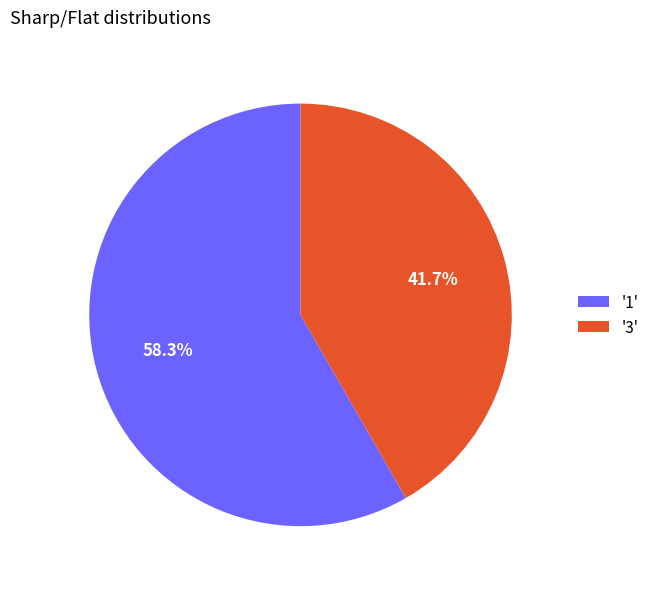

What is the smallest slice in the pie chart?

'3'